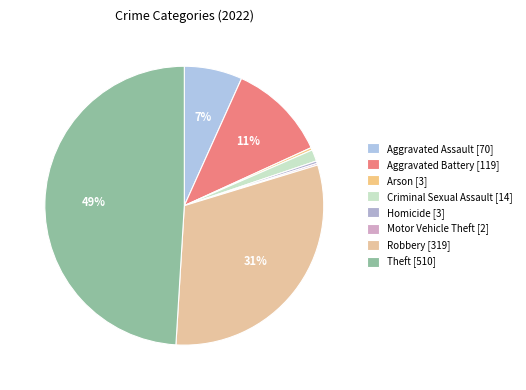

How many slices are in this pie chart?

8